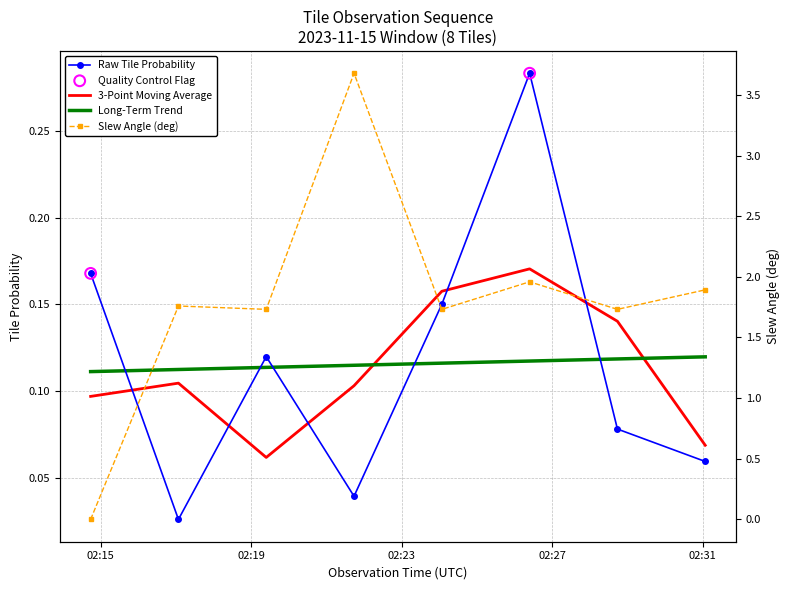

Which series contains the highest Y value?

Slew Angle (deg)